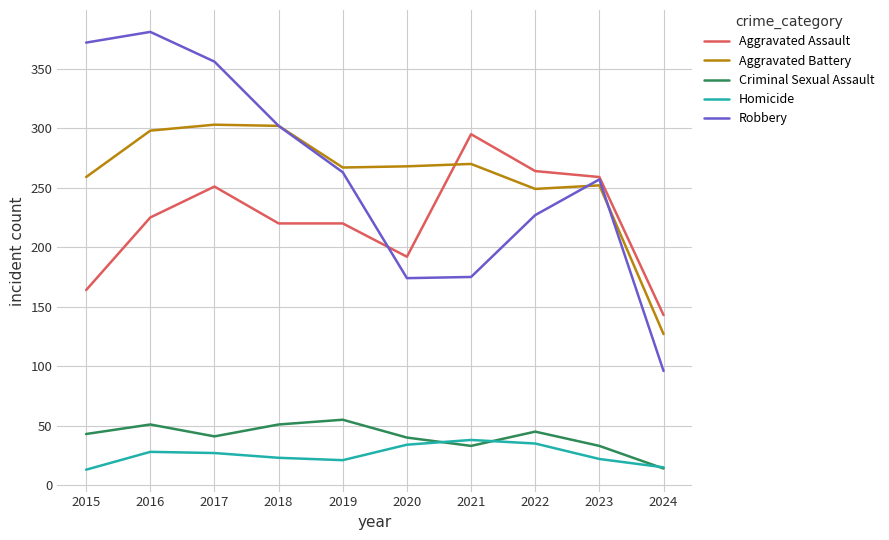

At which category does the chart reach its peak across all series?

2016